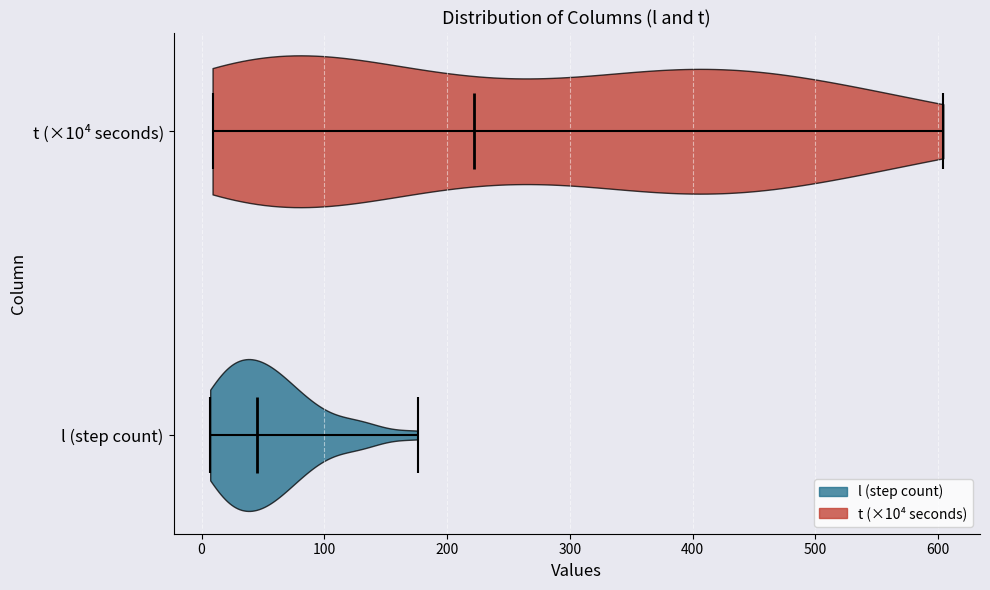

Reading bottom to top, read every violin against the x-axis: where its median line is, and the lowest and highest points it reaches. The values are not printed on the chart, so give them approximately, as read against the axis.

l (step count): median line 50, lowest point 10, highest point 180
t (×10⁴ seconds): median line 220, lowest point 10, highest point 600